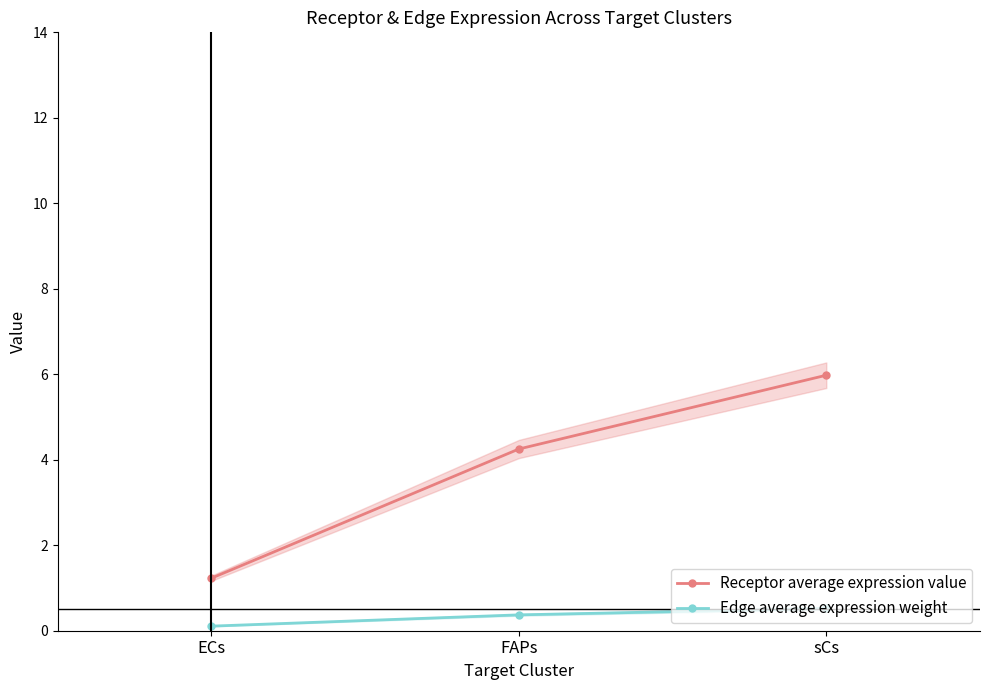

What are all the series names shown in the legend?

Receptor average expression value, Edge average expression weight